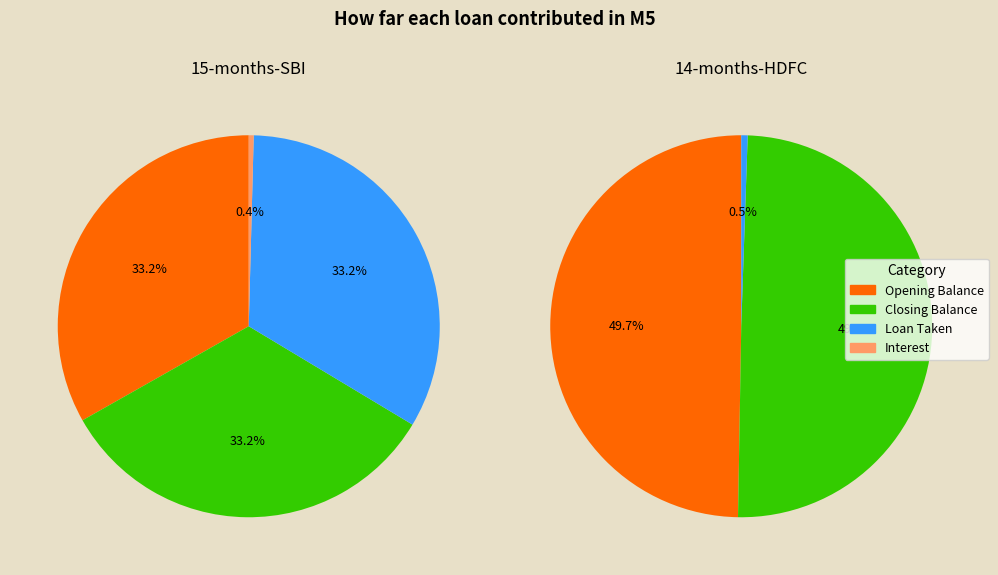

The Opening Balance slice represents 33% of the pie. True or false?

True